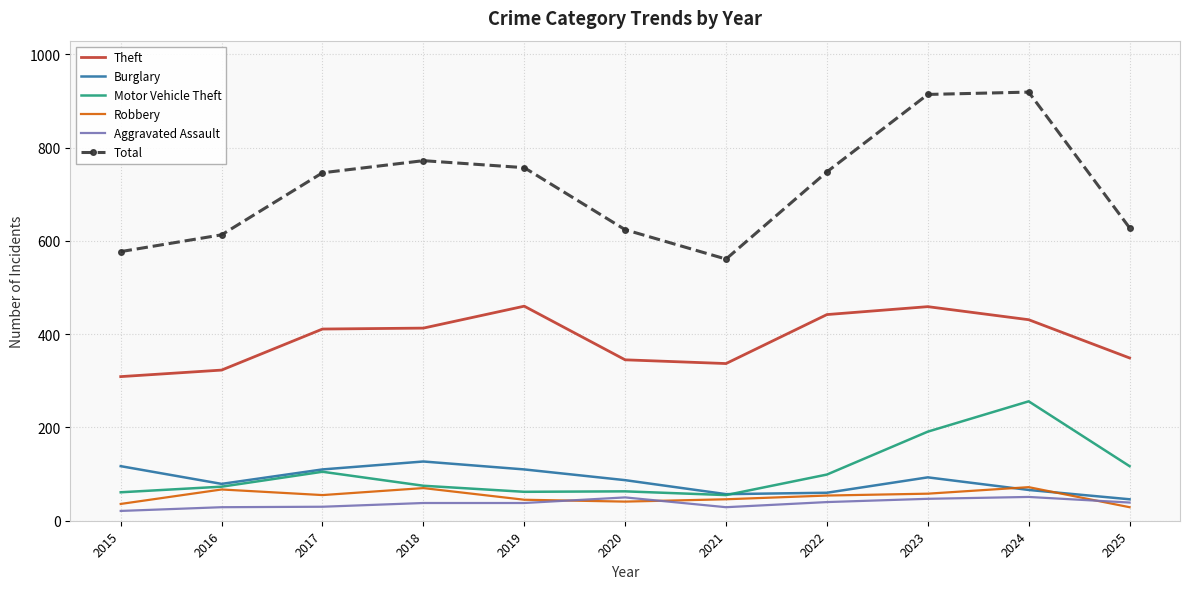

Which series has the widest spread of values?

Total